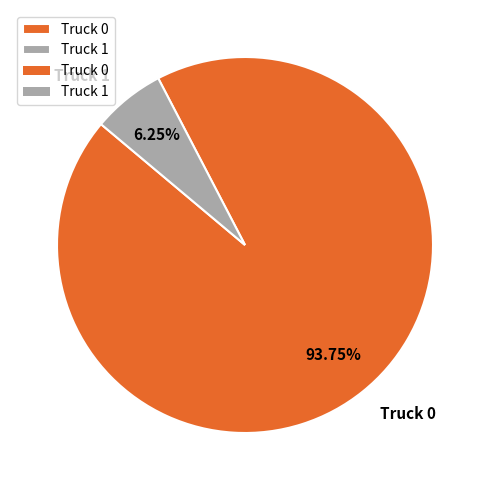

How many segments does this pie chart have?

2